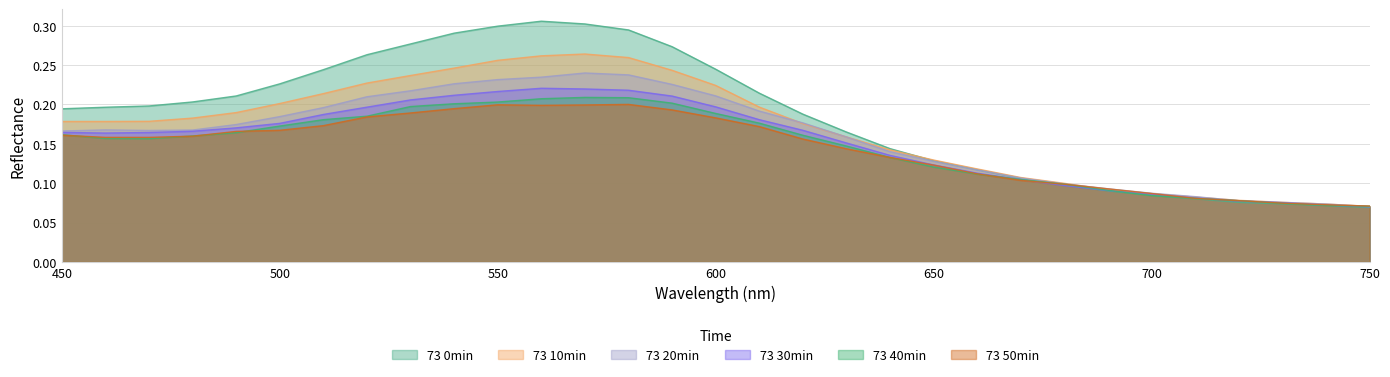

At which category does 73 10min reach its first local peak?

570